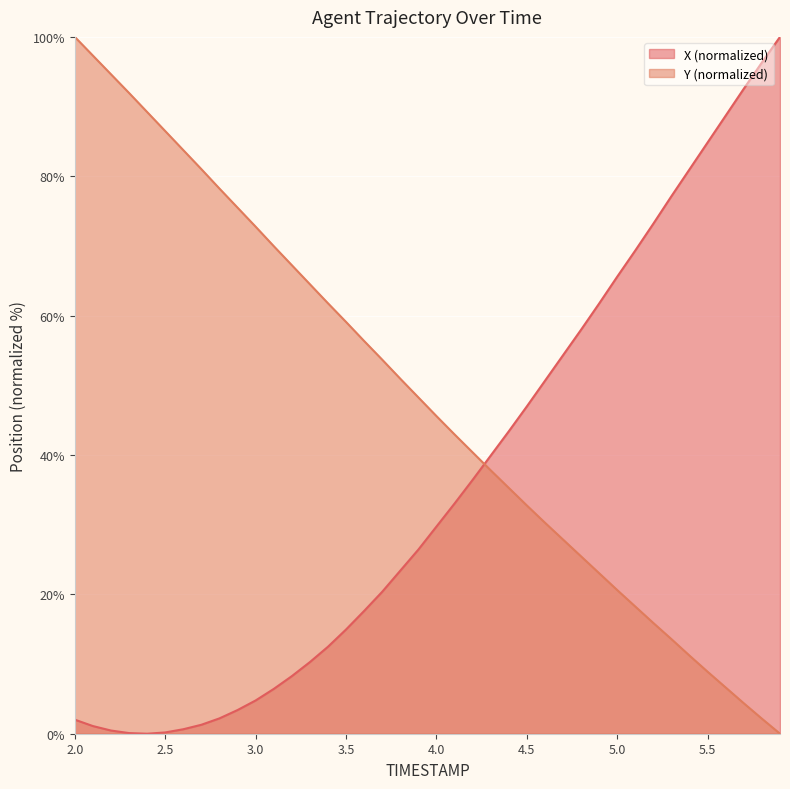

How many data points in X are less than 29?

20